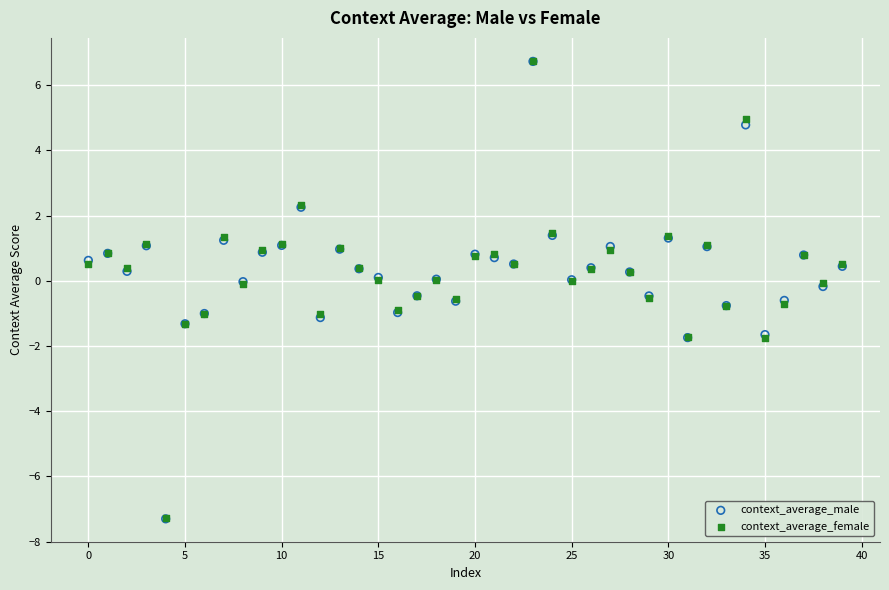

What are all the series names shown in the legend?

context_average_male, context_average_female